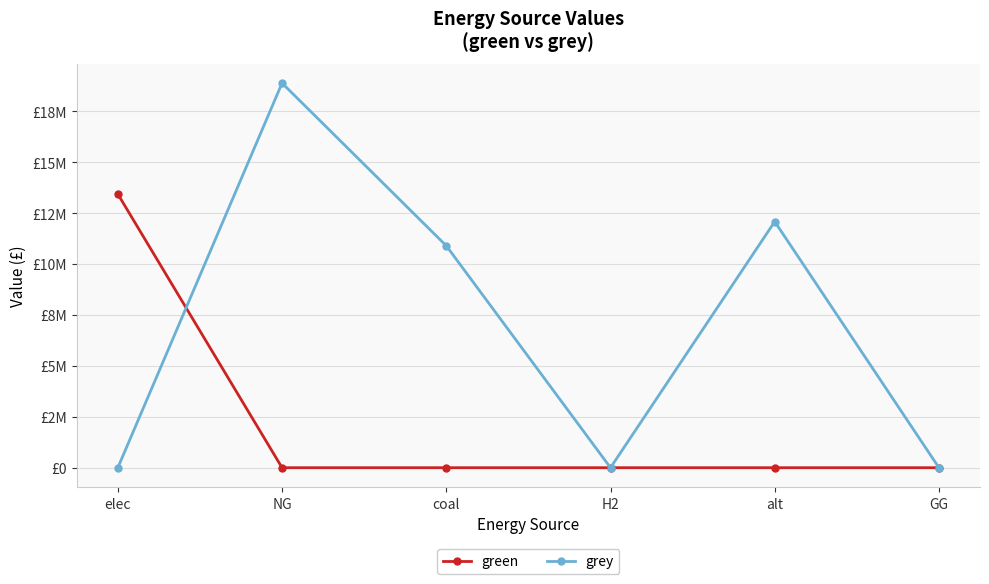

What are all the series names shown in the legend?

green, grey